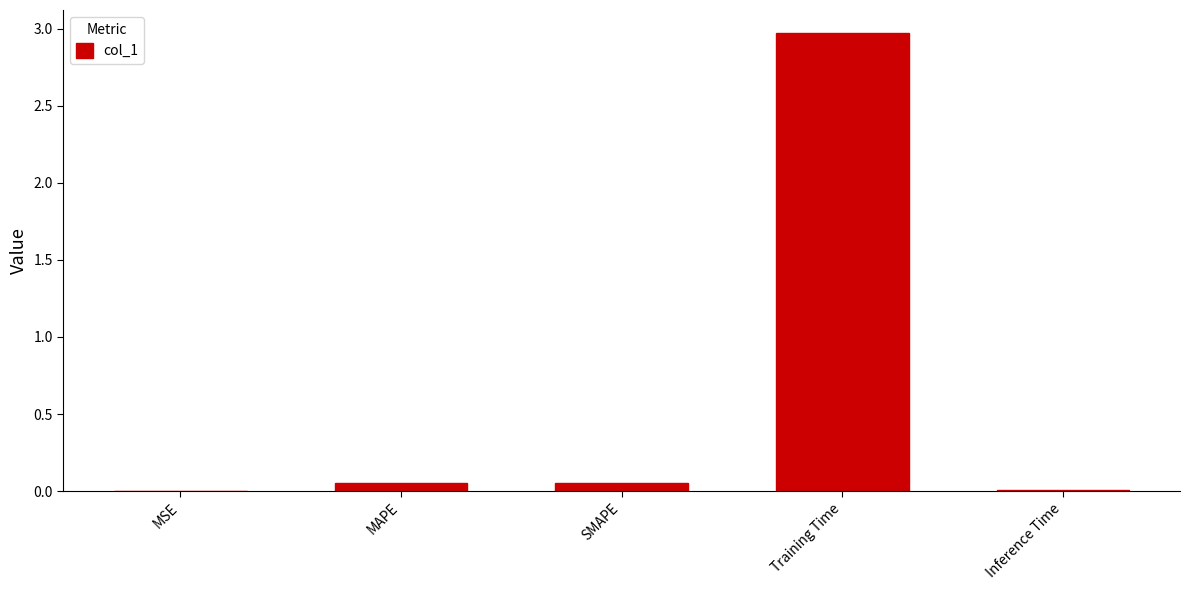

Does the chart contain stacked bars?

No